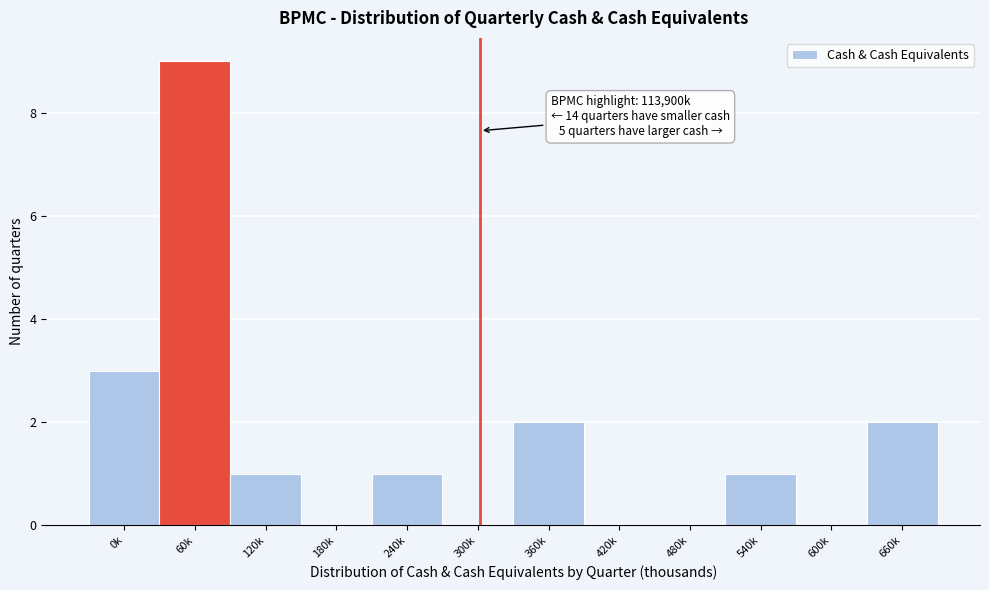

Reading right to left, list all the values displayed in this chart.

660k=2	600k=0	540k=1	480k=0	420k=0	360k=2	300k=0	240k=1	180k=0	120k=1	60k=9	0k=3